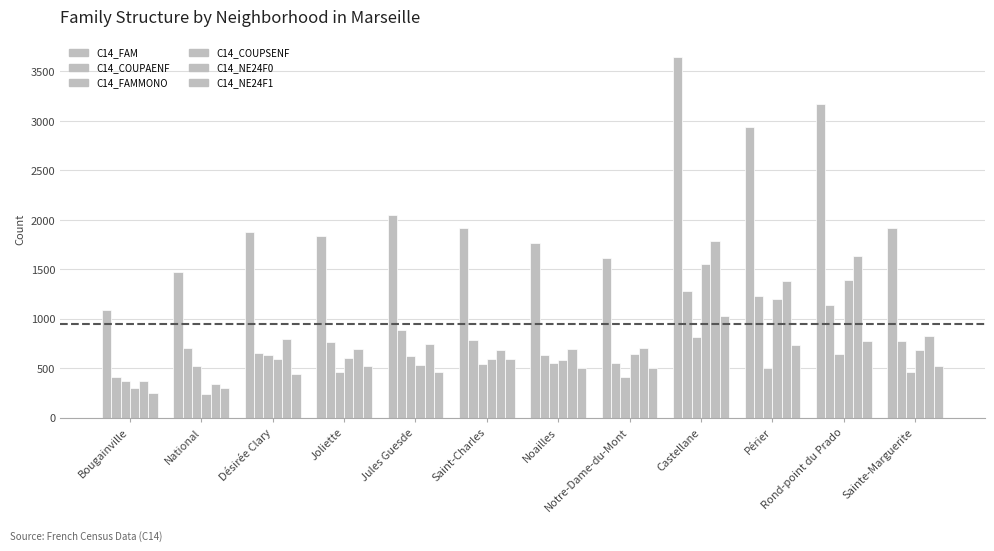

What is the total value across all series at Bougainville?

2805.7